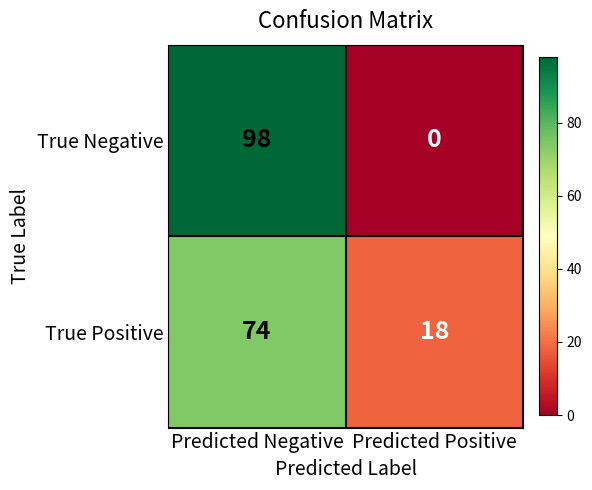

Which series has the largest total across all categories?

True Negative